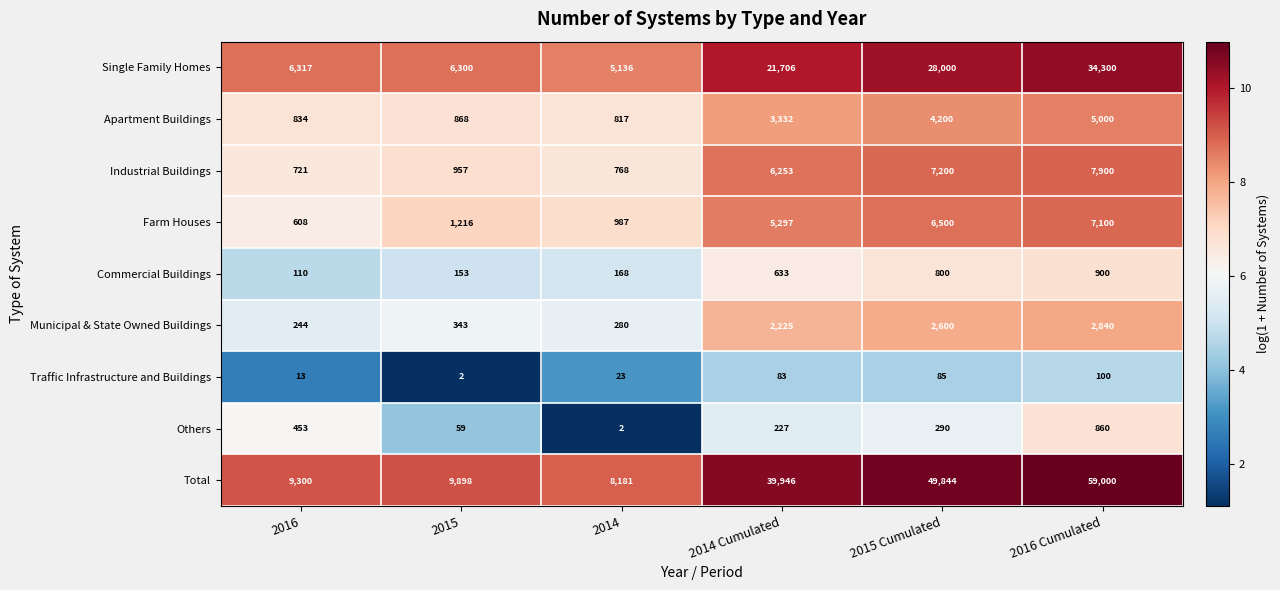

What value does the Apartment Buildings series have at 2016, to the nearest 10?

830